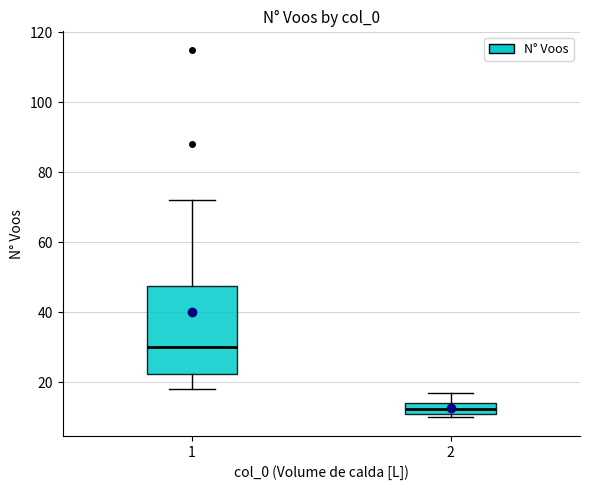

Which box's median line is the highest?

1